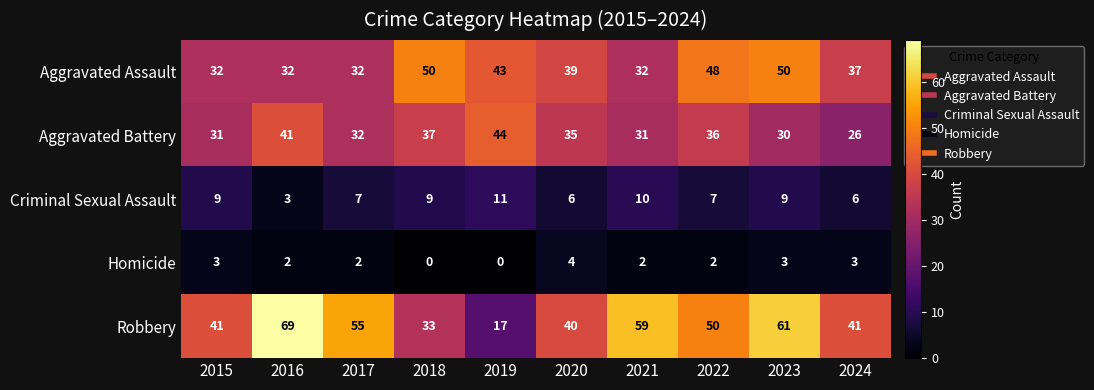

What is the approximate value of Criminal Sexual Assault at 2015?

9